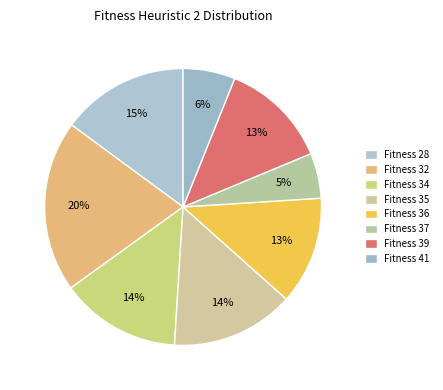

Is there a majority slice in this chart?

No